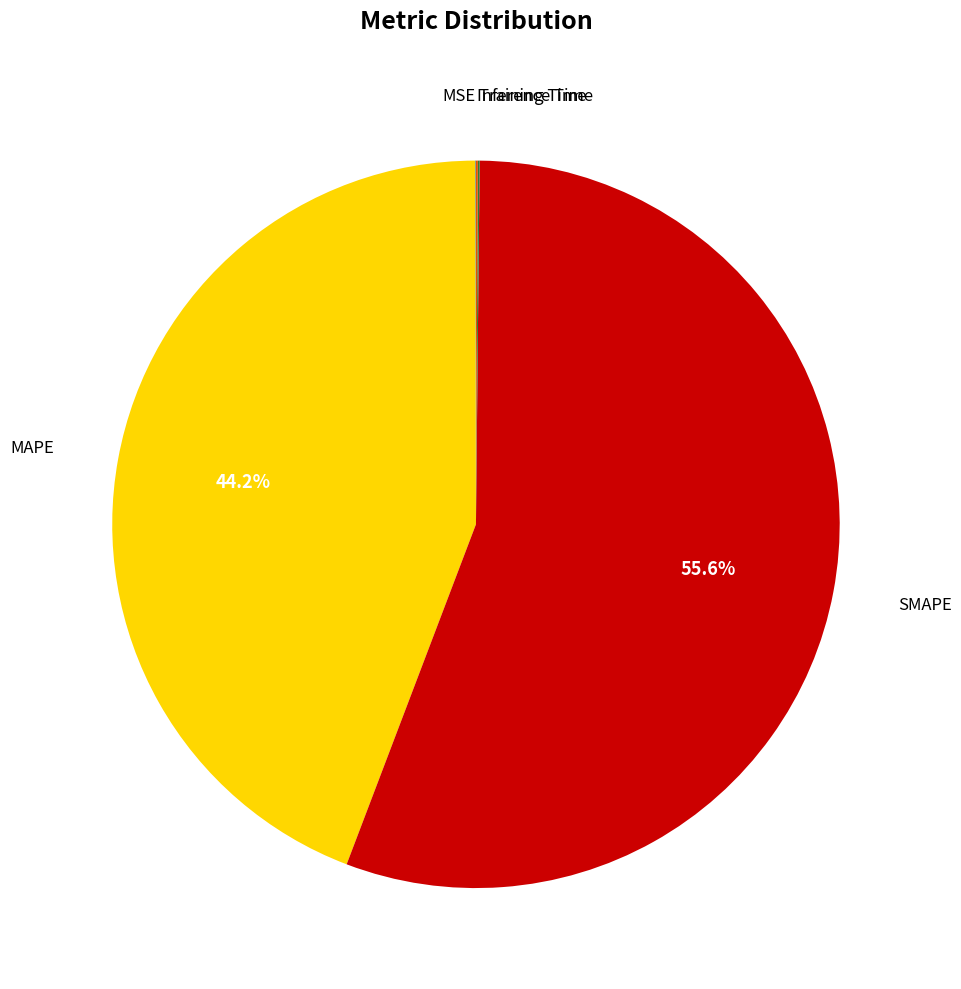

Is there a majority slice in this chart?

Yes